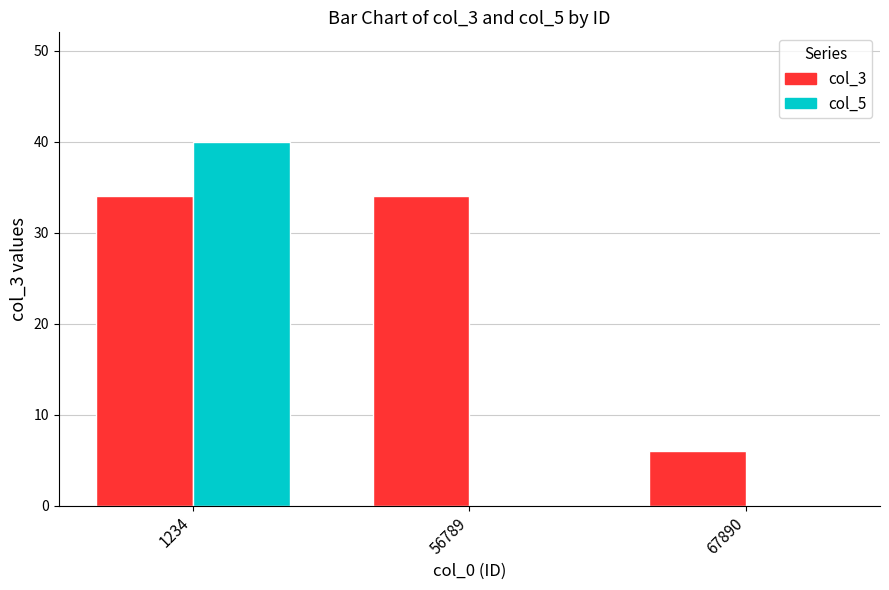

Between 1234 and 56789, which series saw the biggest shift?

col_5